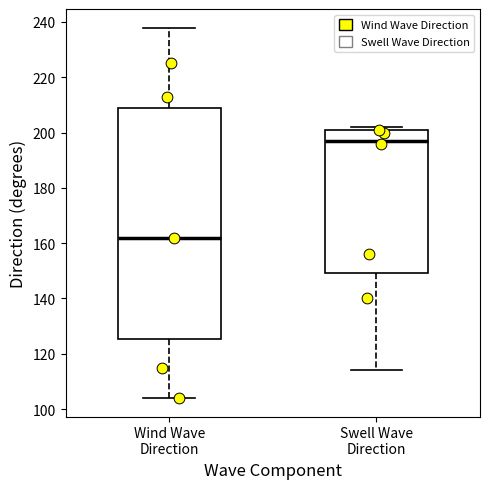

Comparing the boxes themselves (not the whiskers), which one is the tallest?

Wind Wave Direction